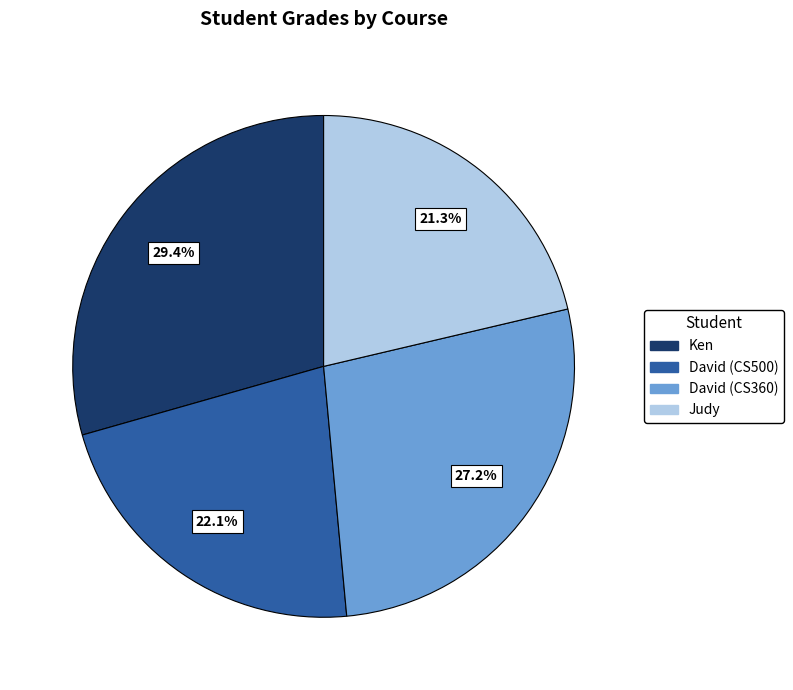

Is there a majority slice in this chart?

No